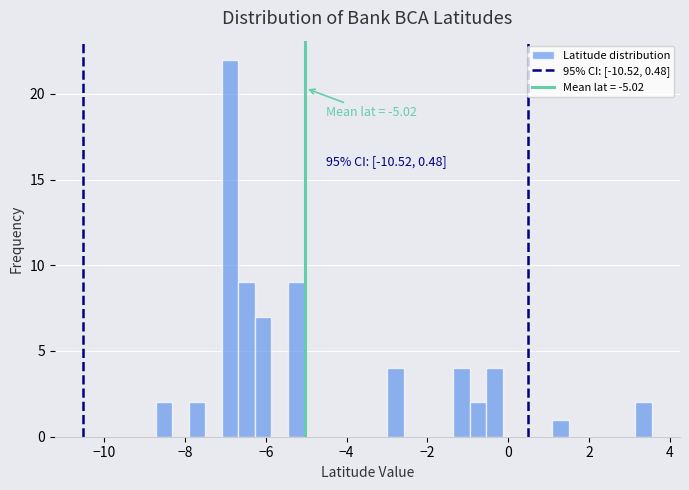

Around what value on the x-axis is the tallest bar? Give the approximate position of its centre, as read against the axis.

-6.8